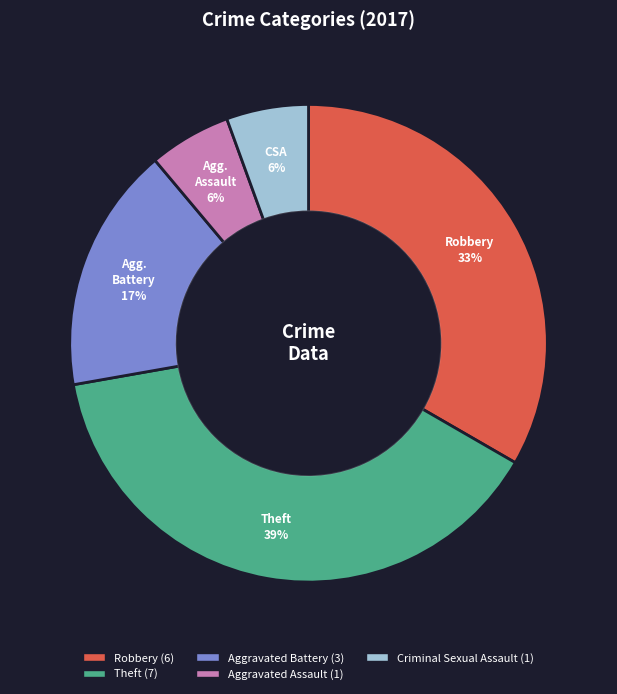

Is Aggravated Assault the majority of the pie?

No